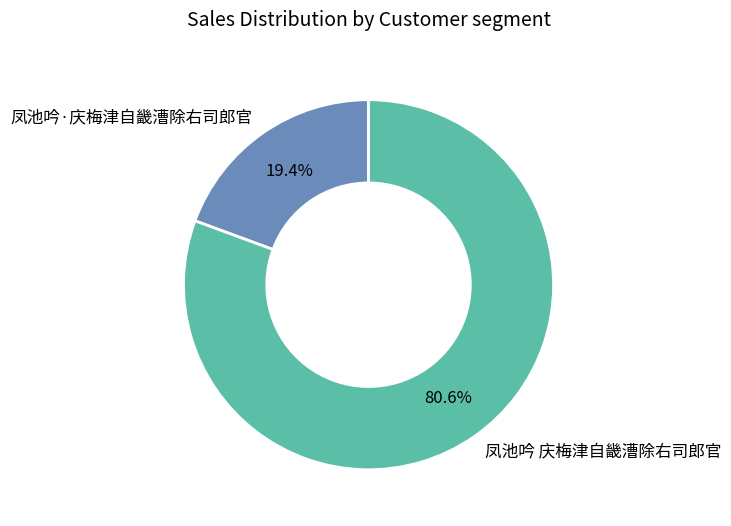

Which category accounts for the majority?

凤池吟 庆梅津自畿漕除右司郎官